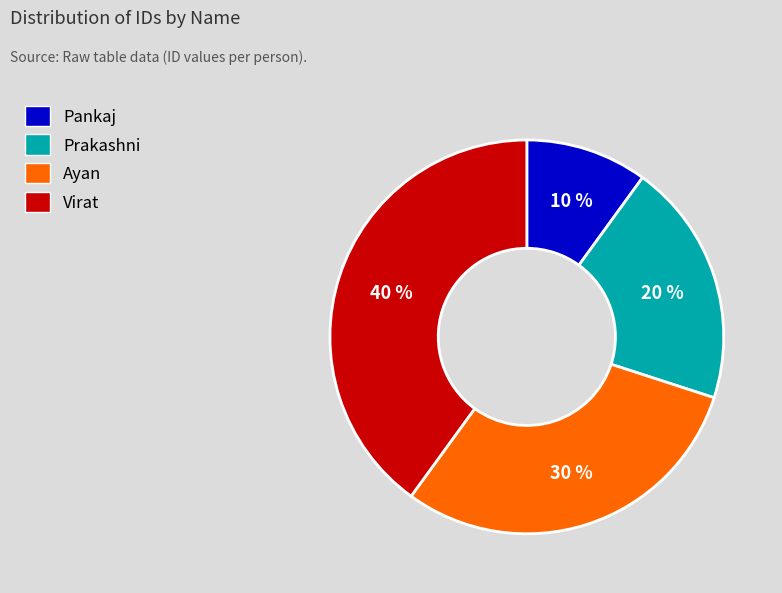

Count the number of slices in the pie.

4